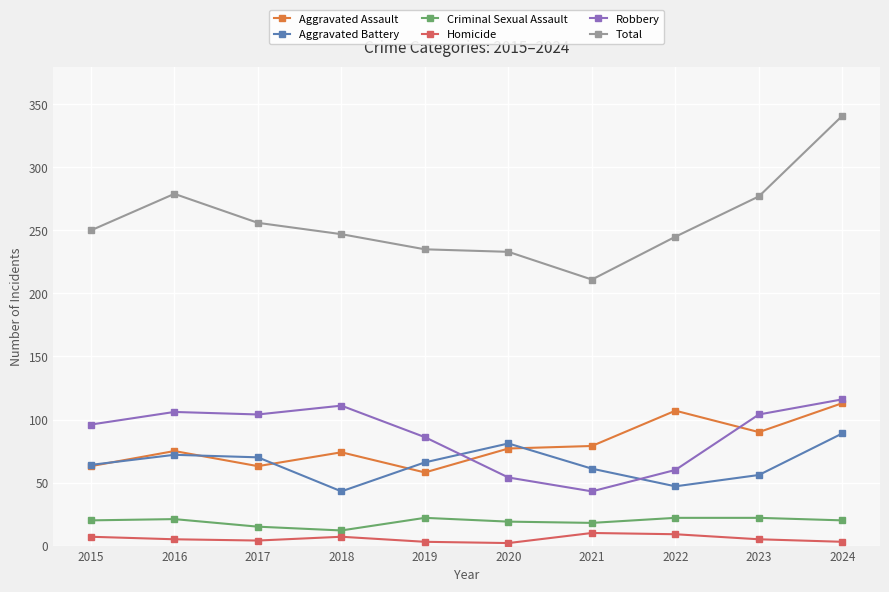

What is the lowest value of the Total series?

211